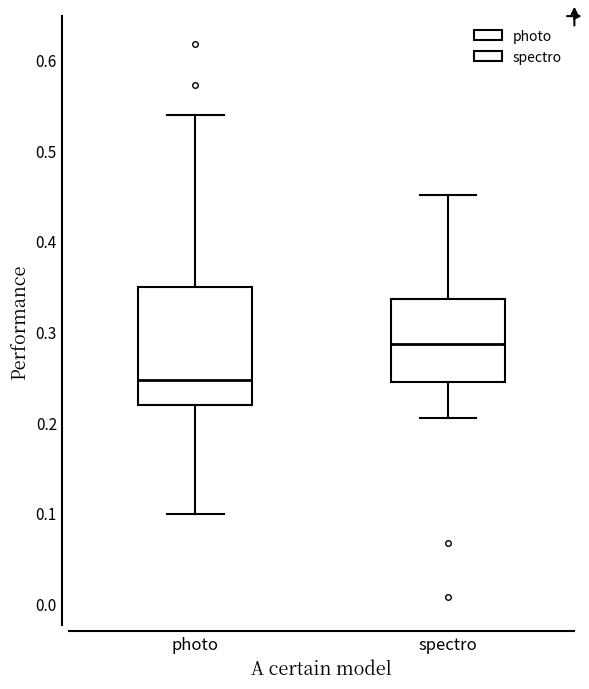

Reading left to right, read every box against the y-axis: the position of its median line, the range the box covers, and the ends of its whiskers. The values are not printed on the chart, so give them approximately, as read against the axis.

photo: median 0.25, box 0.22 to 0.35, whiskers 0.10 to 0.54
spectro: median 0.29, box 0.24 to 0.34, whiskers 0.20 to 0.45